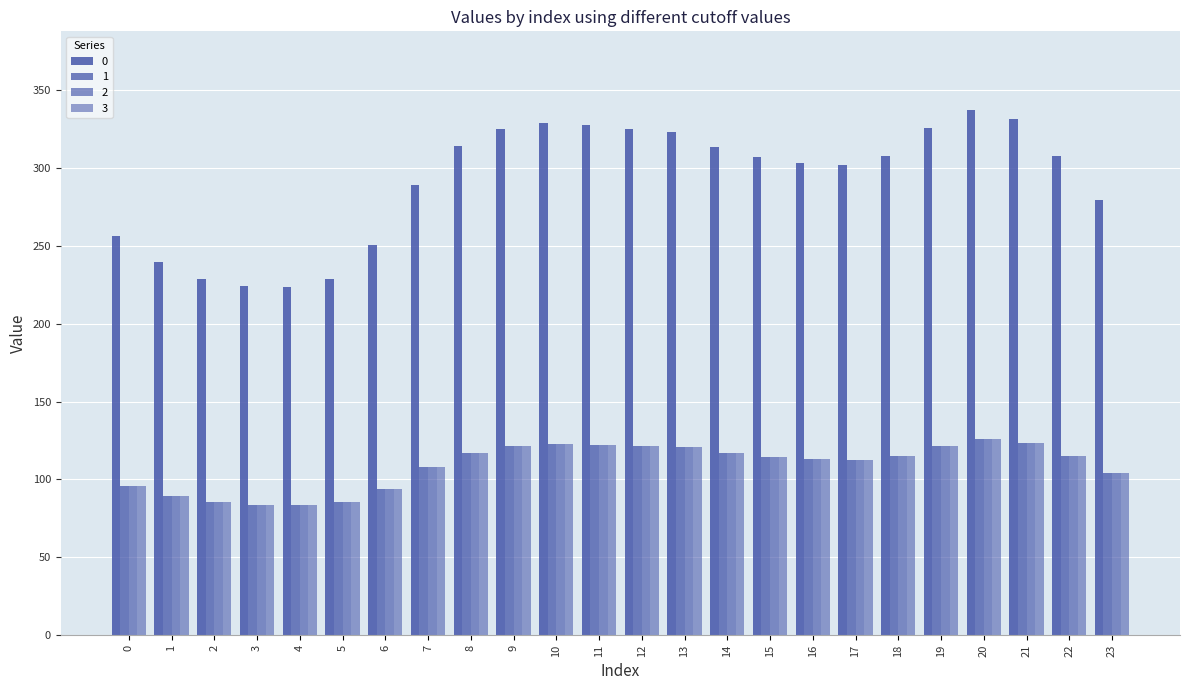

Count the number of categories in the chart.

24